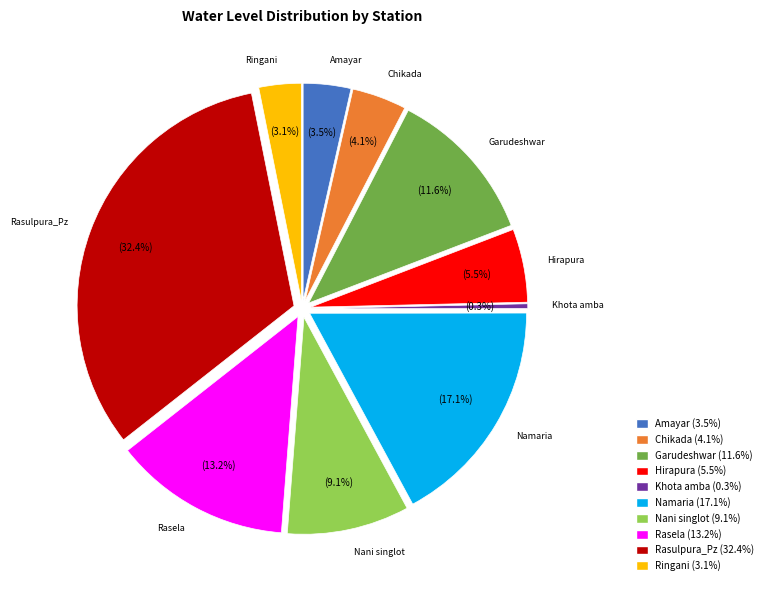

Is there a majority slice in this chart?

No